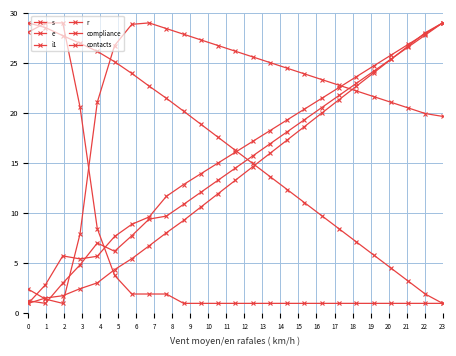

How many categories are shown in the chart?

25